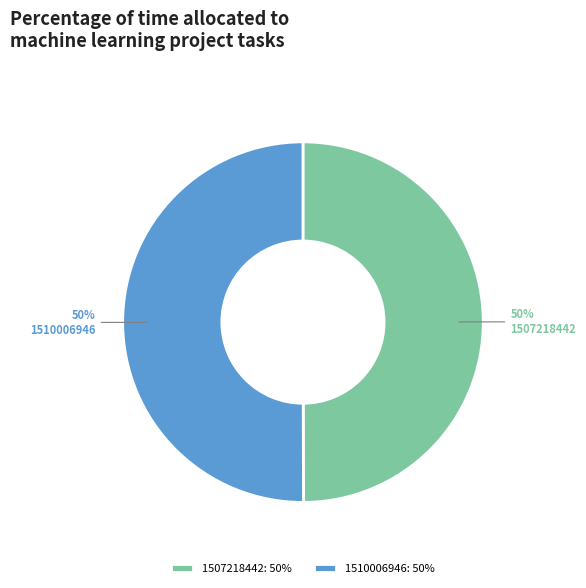

Approximately how many times larger is the value at 1510006946 compared to 1507218442?

1.0